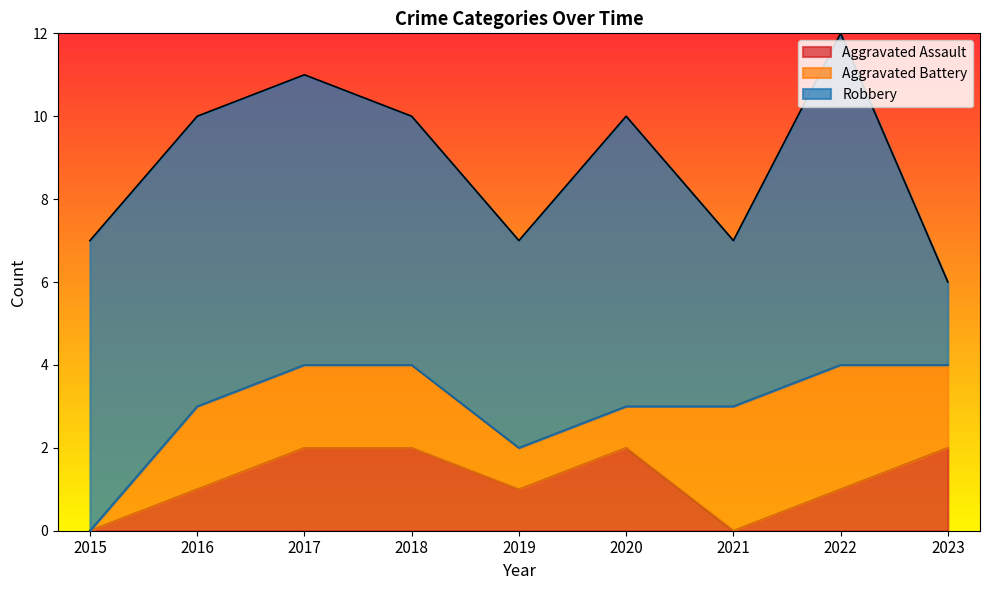

How many interior local peaks does the Robbery series have?

2